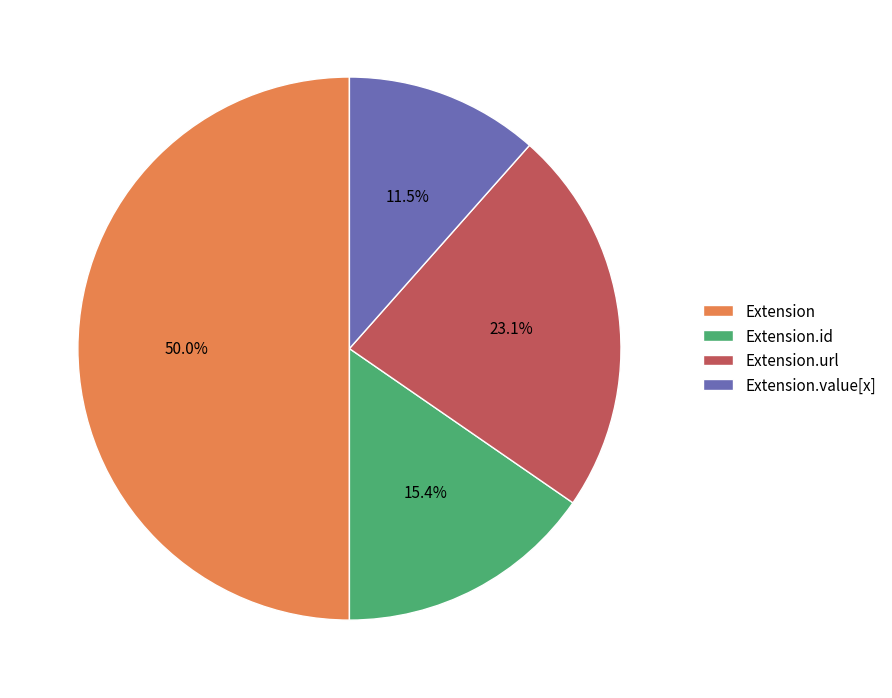

Rank the categories by value from lowest to highest.

Extension.value[x], Extension.id, Extension.url, Extension